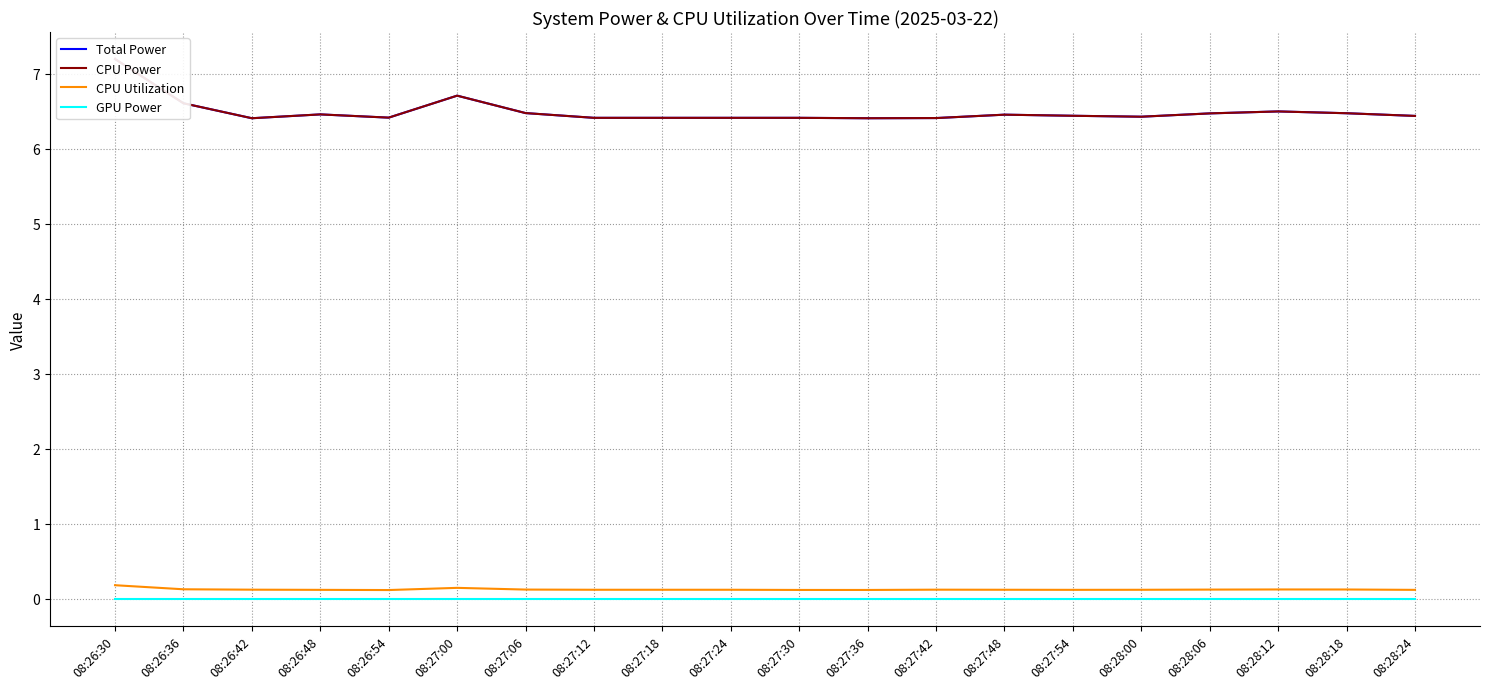

What position from the left is 08:28:00?

16